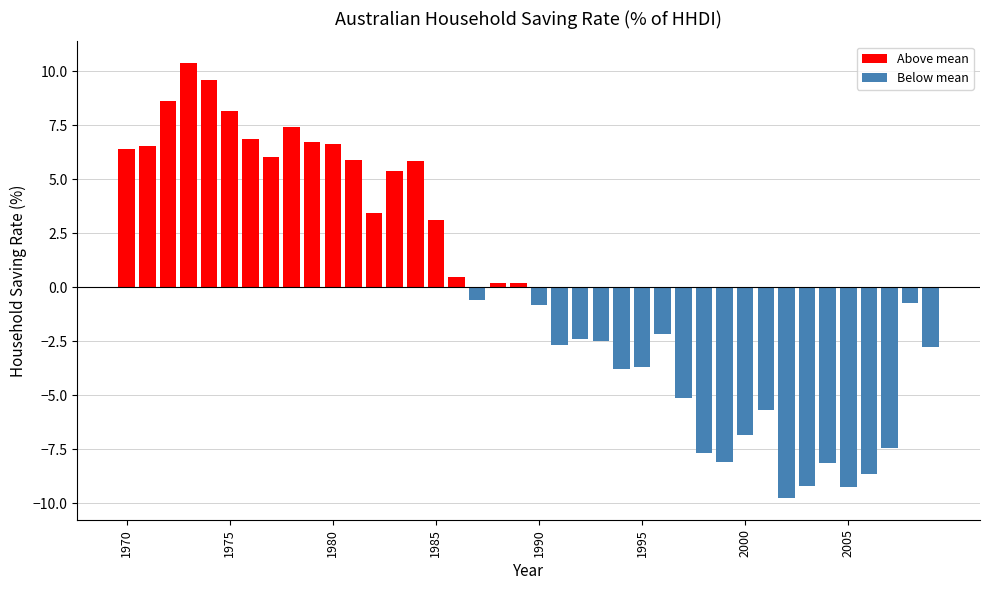

What is the difference between the maximum and second lowest values?

19.6